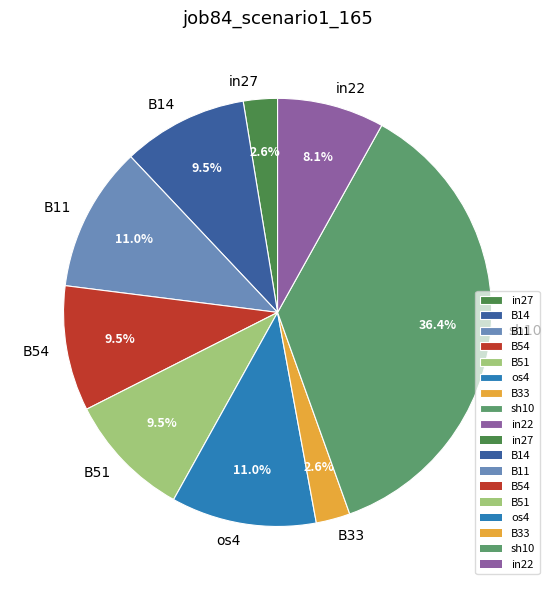

Is there a majority slice in this chart?

No